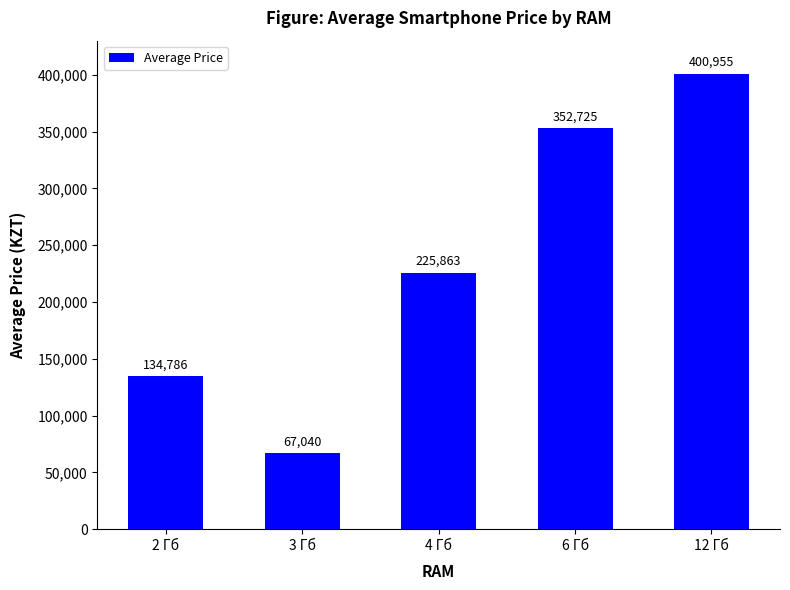

What is the value of the 4th bar from the left?

352725